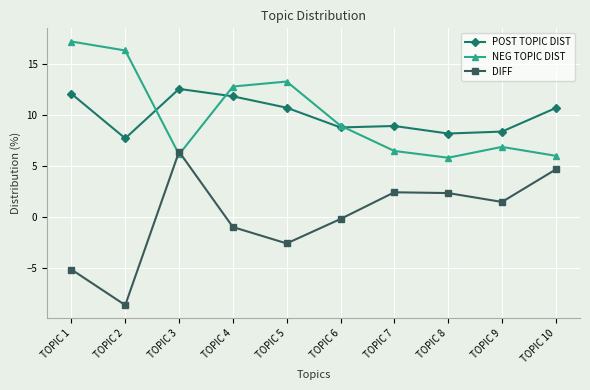

Which series ends up on top after the final intersection of NEG TOPIC DIST and POST TOPIC DIST?

POST TOPIC DIST